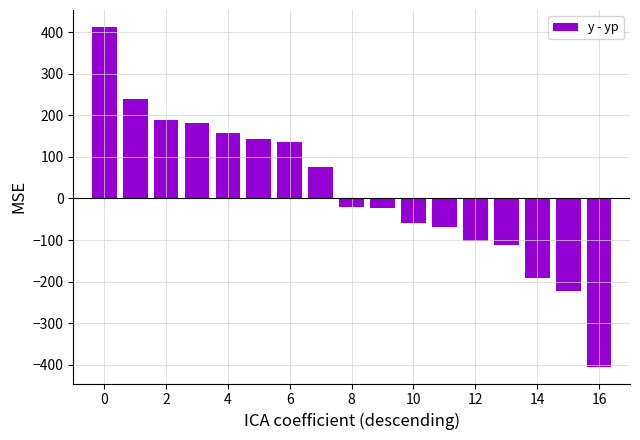

What is the maximum value shown in the chart?

412.7